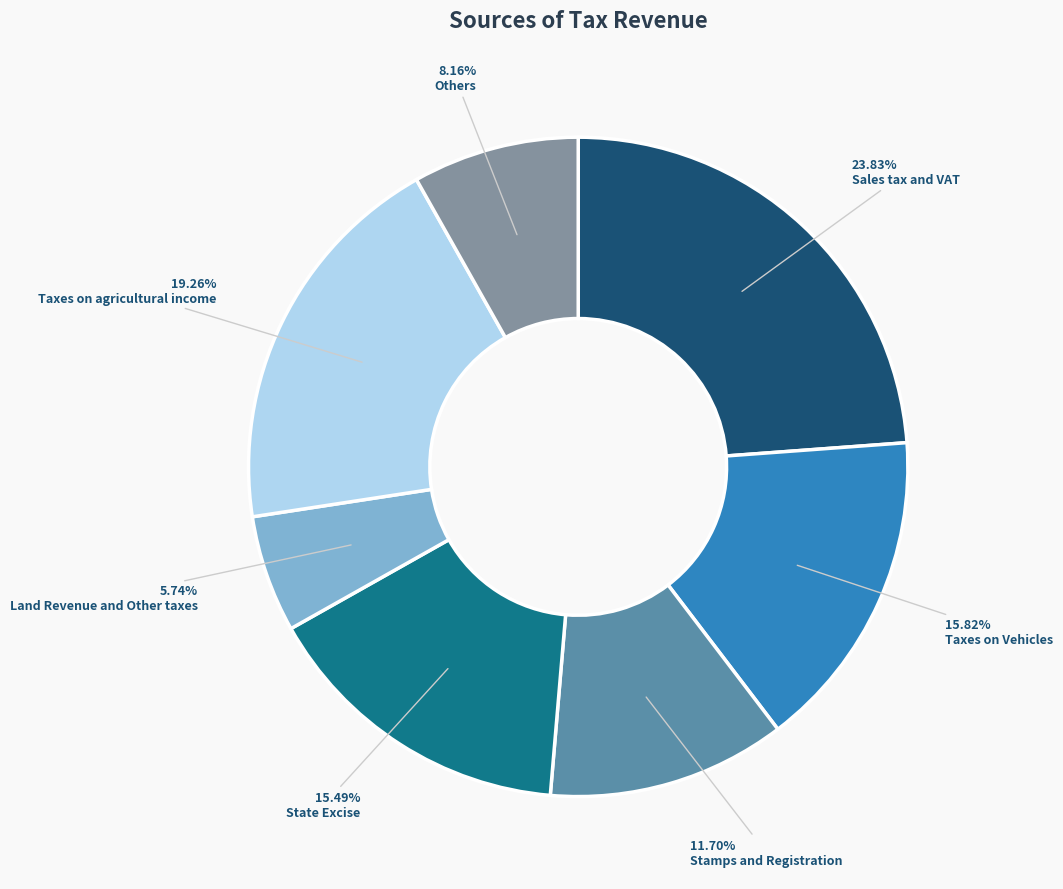

Count the number of slices in the pie.

7